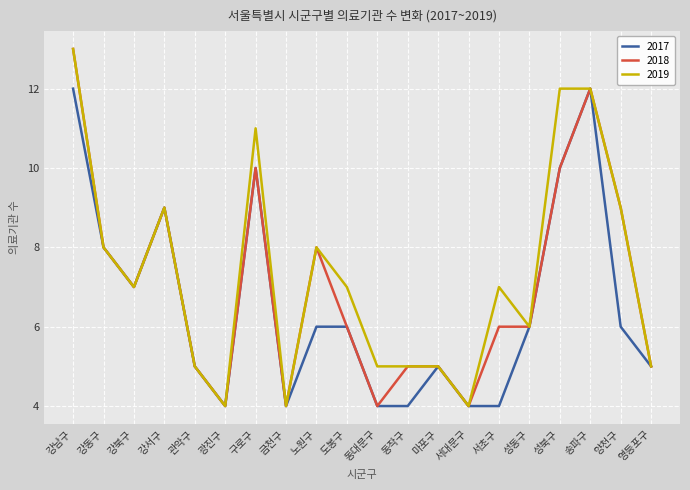

What value does the 2019 series have at 서초구?

7